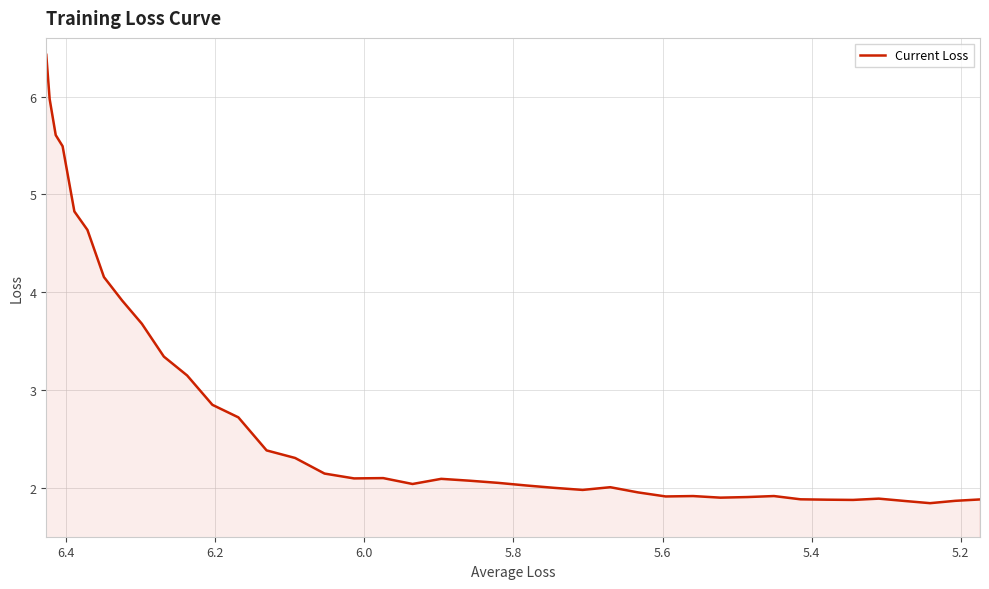

What is the maximum value shown in the chart?

6.4